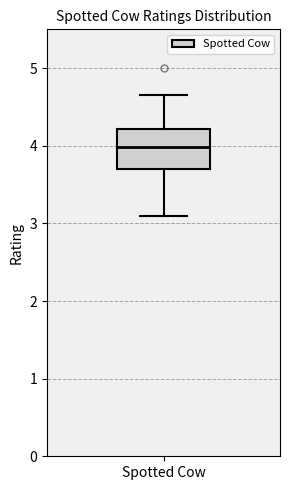

Read this box plot against the y-axis: the position of the median line, the range covered by the box, and the ends of both whiskers. The values are not printed on the chart, so give them approximately, as read against the axis.

median 4.0, box 3.7 to 4.2, whiskers 3.1 to 4.7